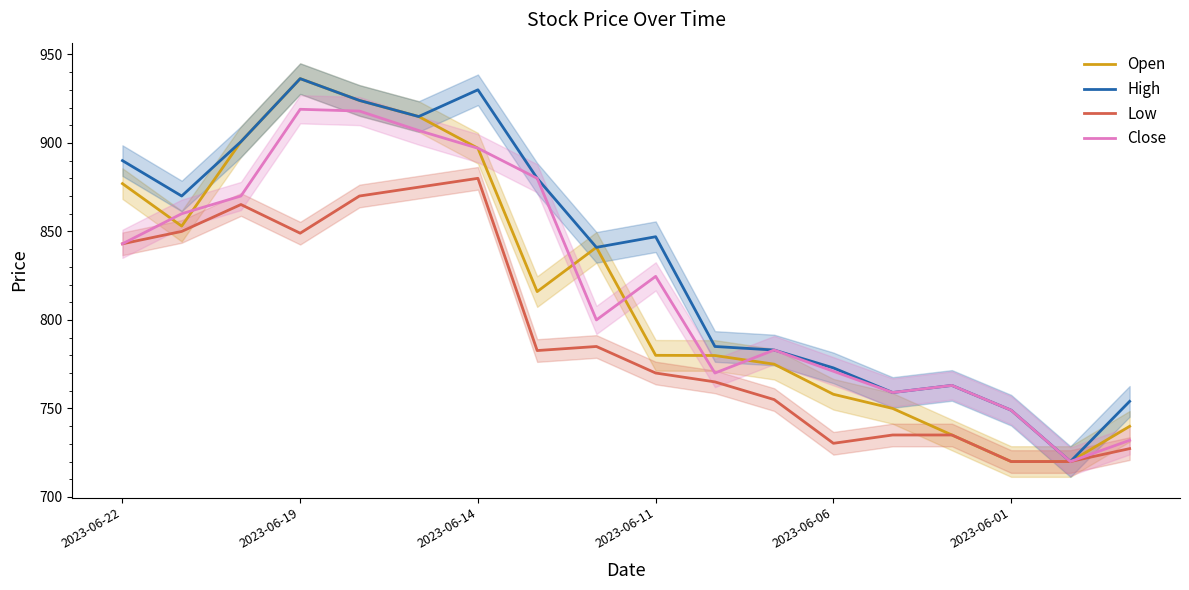

Is the value of Low at 2023-06-22 greater than the value of High at 2023-06-01?

Yes